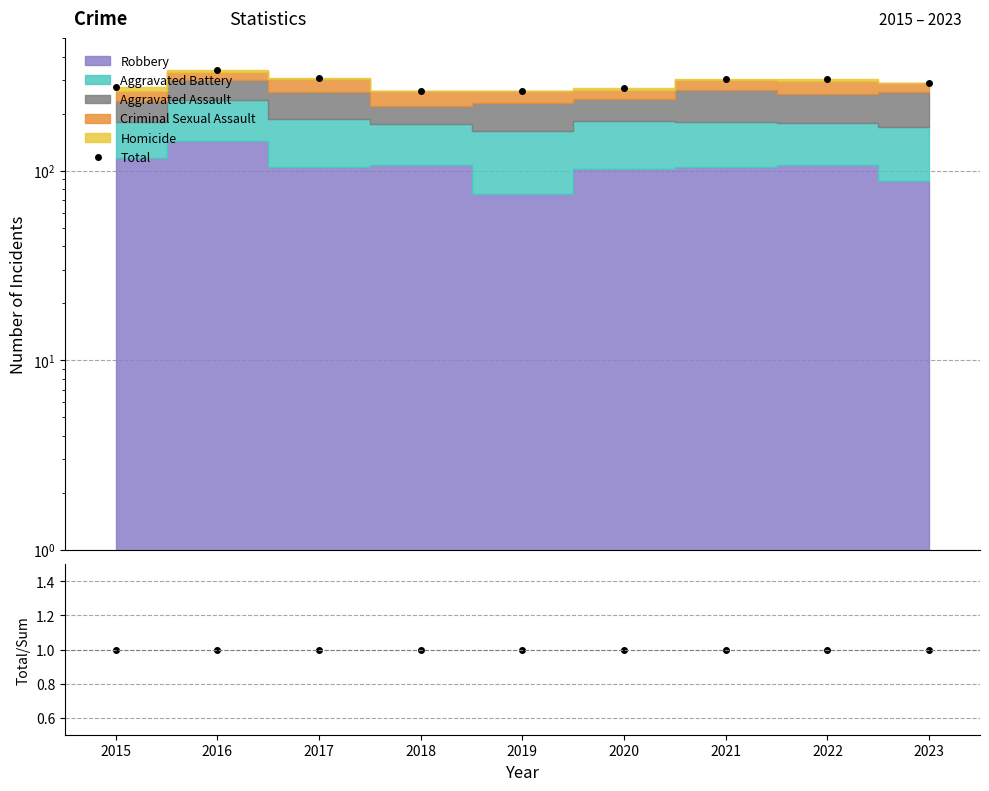

True or false: Total/Sum and Total cross at least once.

False